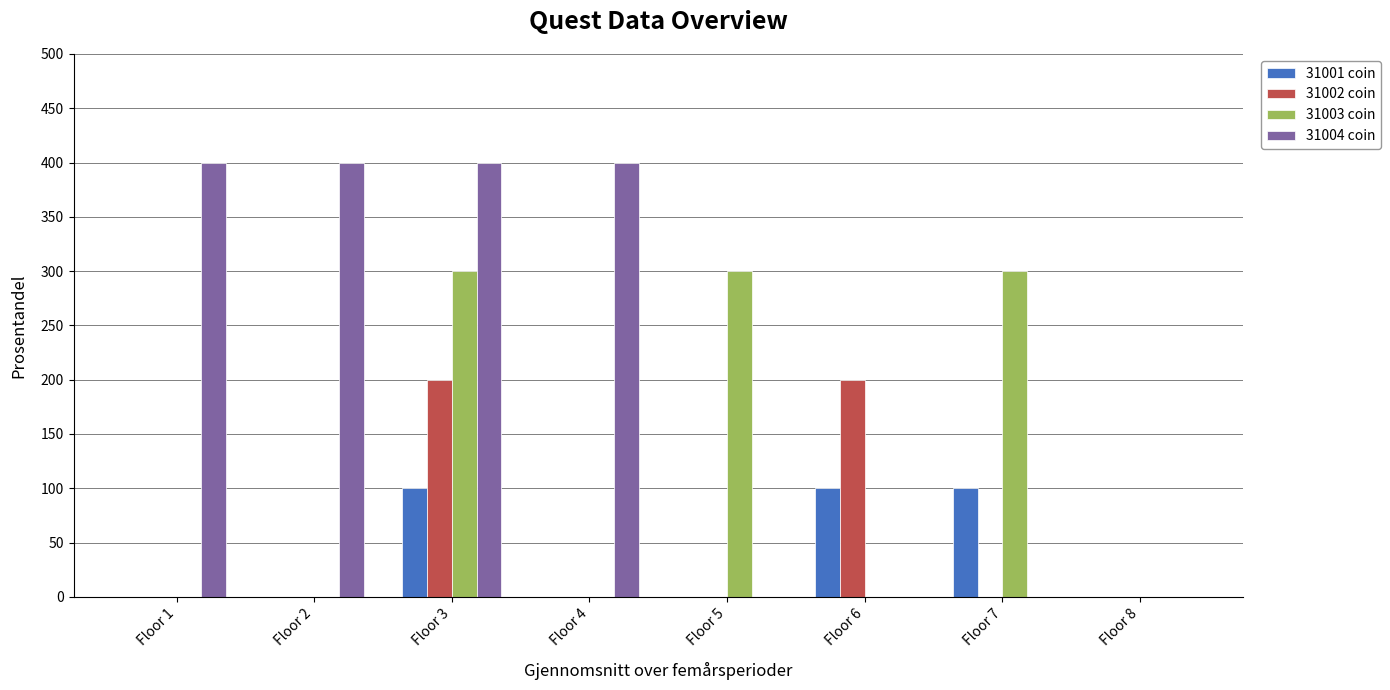

What are all the series names shown in the legend?

31001 coin, 31002 coin, 31003 coin, 31004 coin